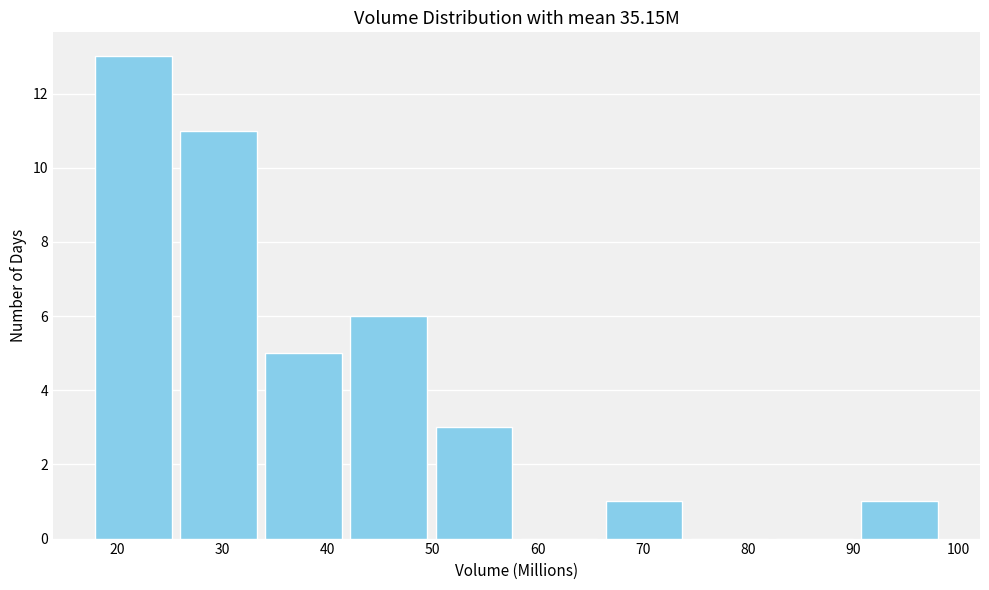

Which range on the x-axis has the tallest bar?

18 to 26